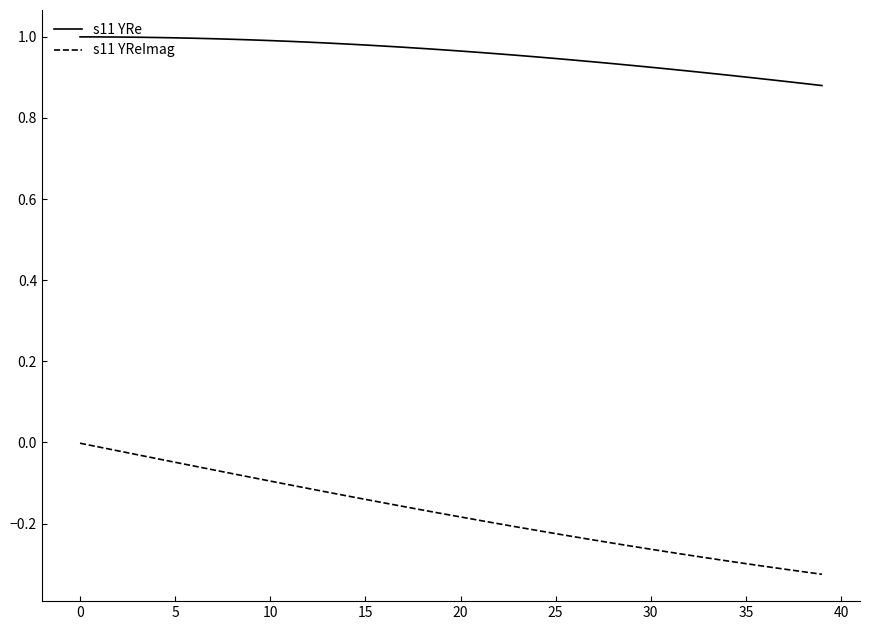

True or false: s11 YRe and s11 YReImag cross at least once.

False